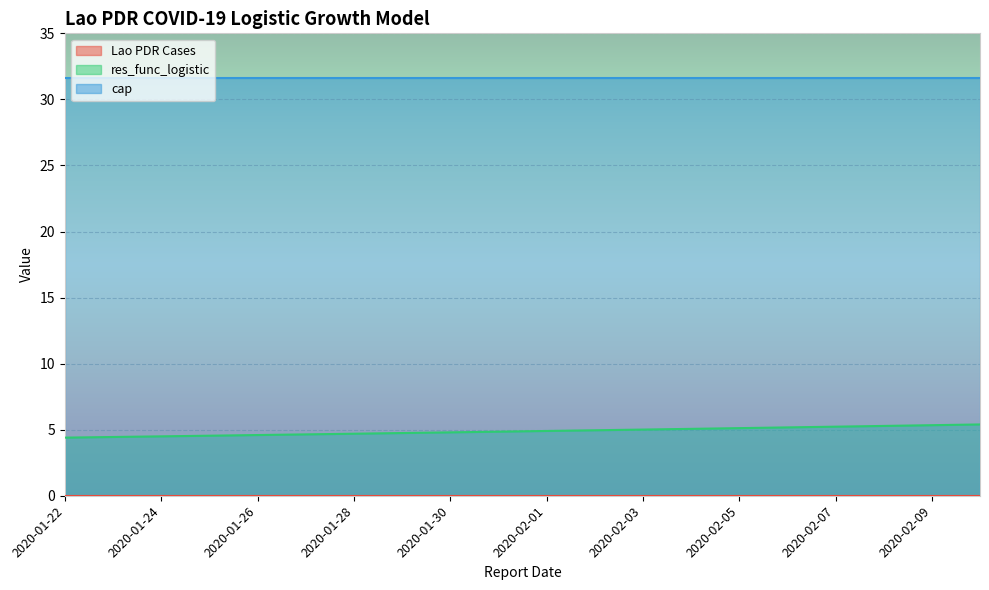

True or false: res_func_logistic and Lao PDR Cases cross at least once.

False